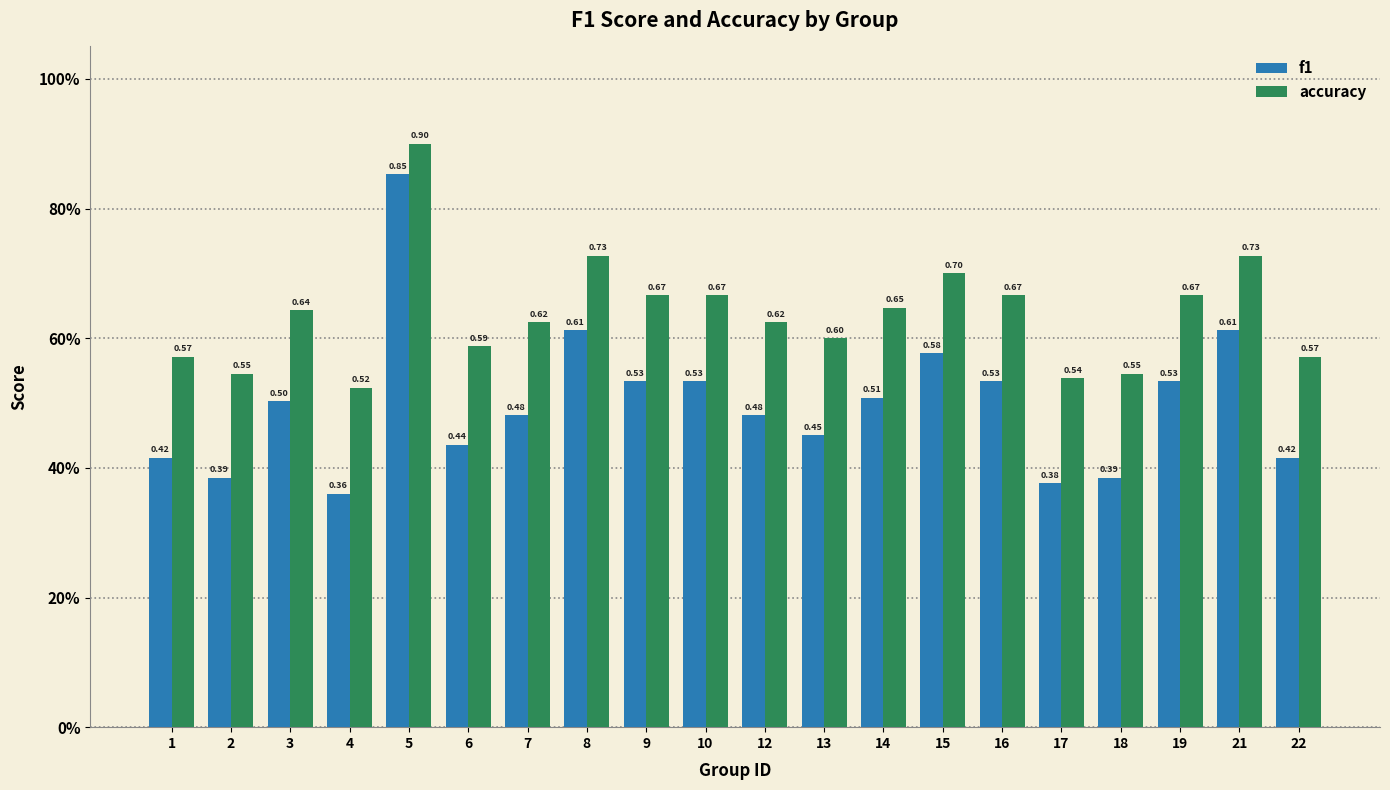

Reading right to left, list all the values displayed in this chart.

f1: 0.4	0.6	0.5	0.4	0.4	0.5	0.6	0.5	0.5	0.5	0.5	0.5	0.6	0.5	0.4	0.9	0.4	0.5	0.4	0.4
accuracy: 0.6	0.7	0.7	0.5	0.5	0.7	0.7	0.6	0.6	0.6	0.7	0.7	0.7	0.6	0.6	0.9	0.5	0.6	0.5	0.6